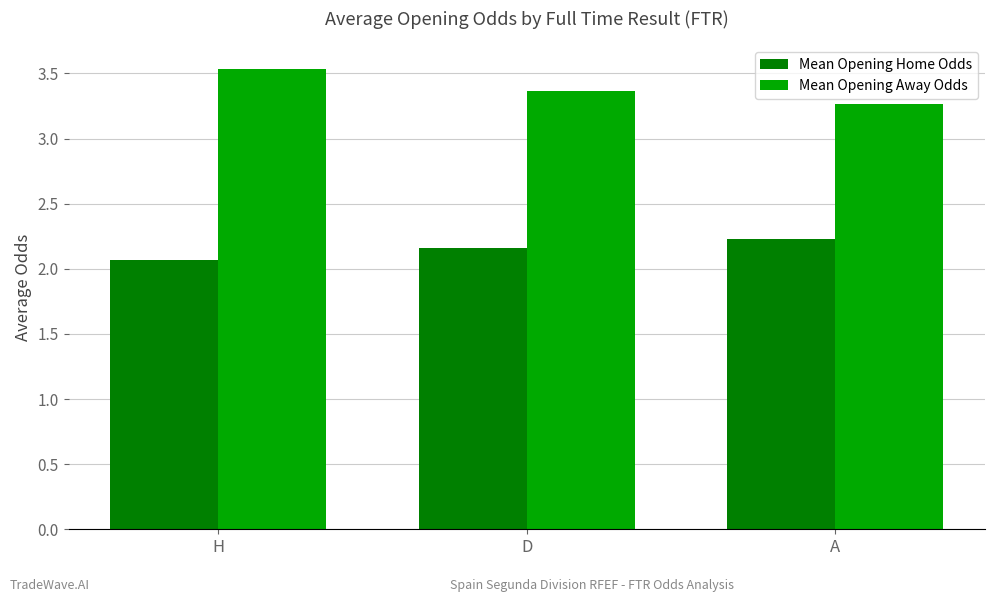

Rank the series by their average value, from highest to lowest.

Mean Opening Away Odds, Mean Opening Home Odds